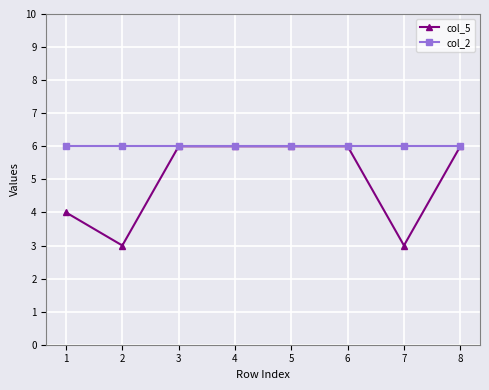

True or false: col_5 has more than 2 points higher than both neighbors.

False